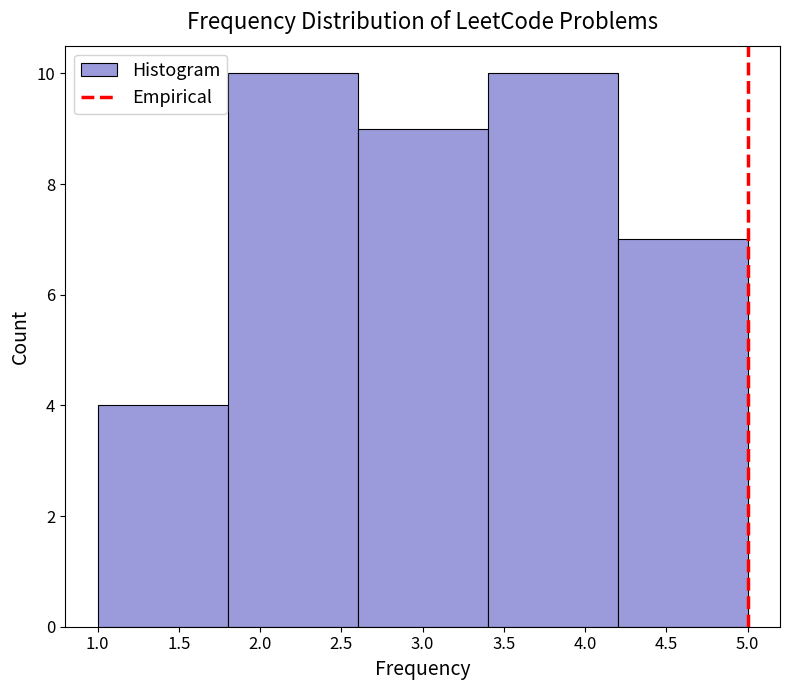

How tall is the bar that spans 3.4 to 4.2 on the x-axis? The values are not printed on the chart, so give them approximately, as read against the axis.

10